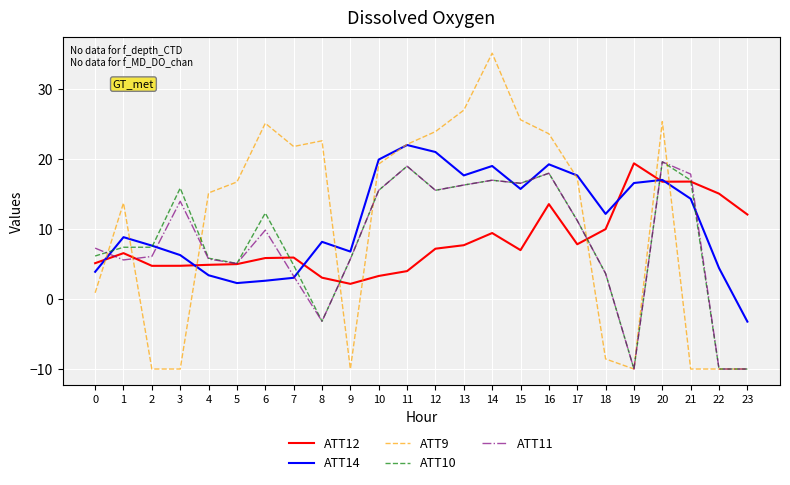

What are all the series names shown in the legend?

ATT12, ATT14, ATT9, ATT10, ATT11